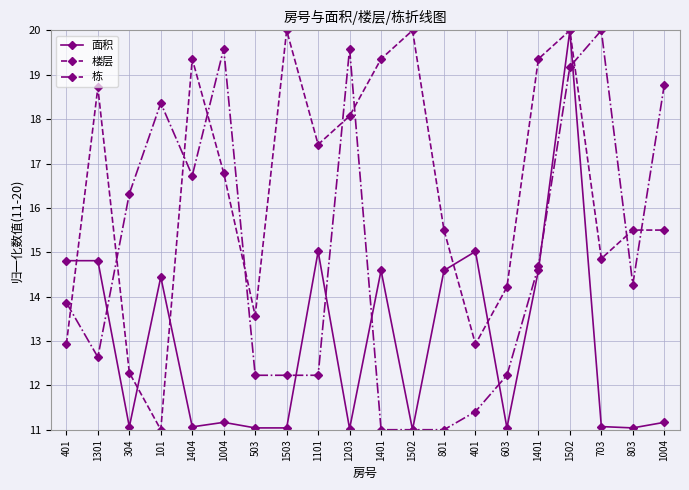

At which category does 楼层 reach its first local peak?

1301